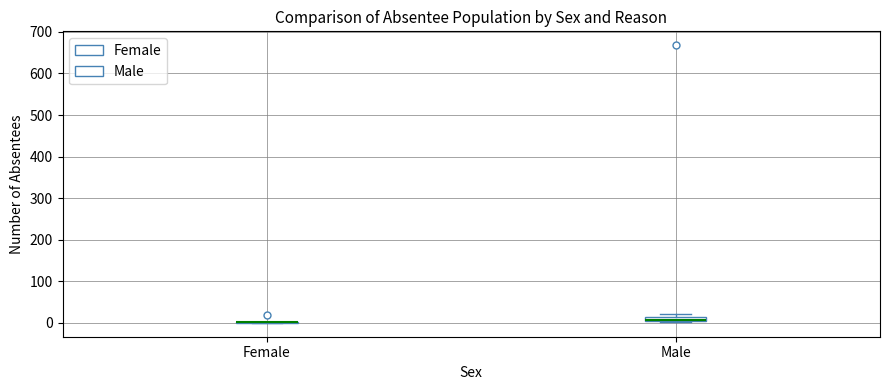

Comparing the boxes themselves (not the whiskers), which one is the tallest?

Male